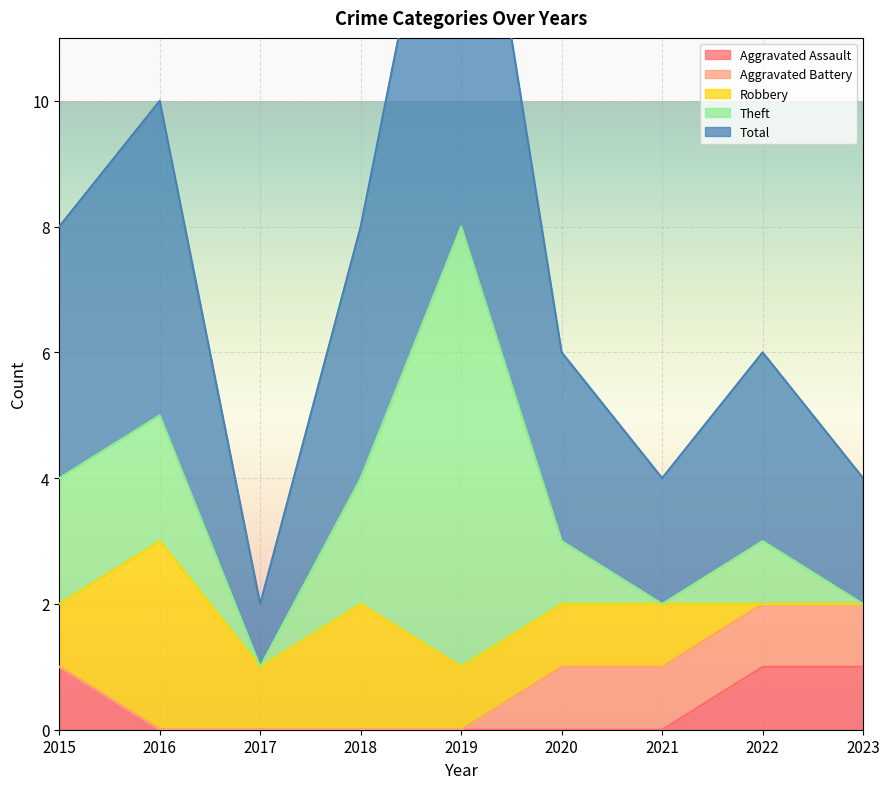

Which series has the largest total across all categories?

Total